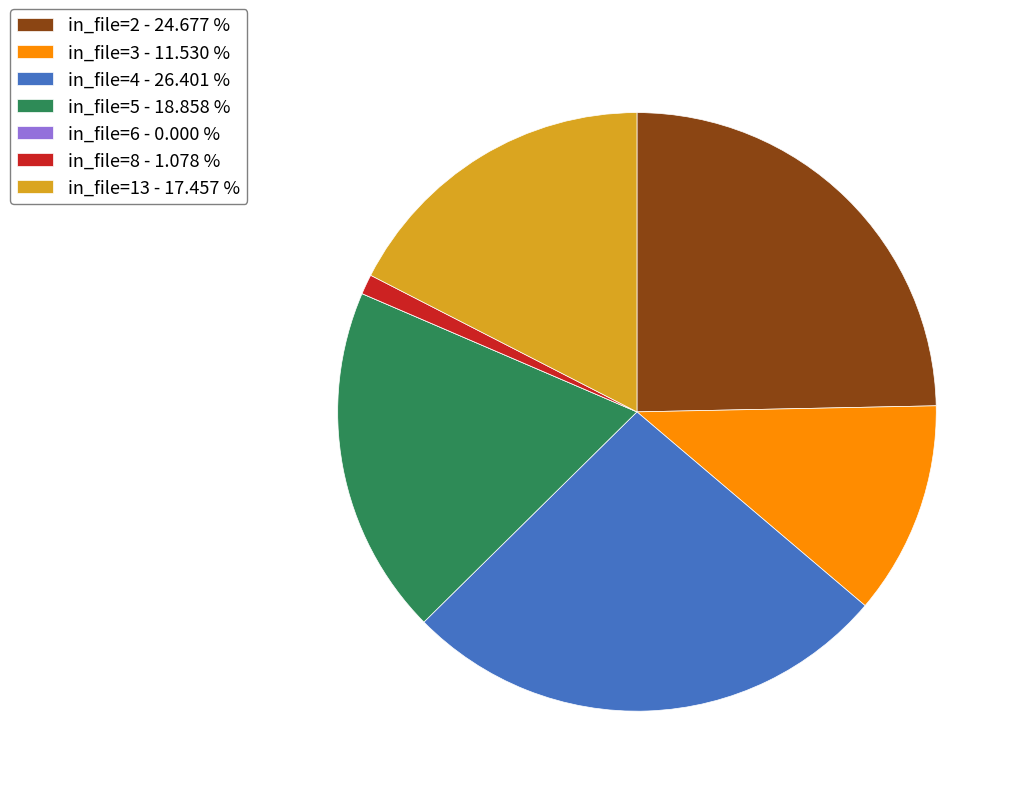

Which slice is the largest?

in_file=4 - 26.401 %